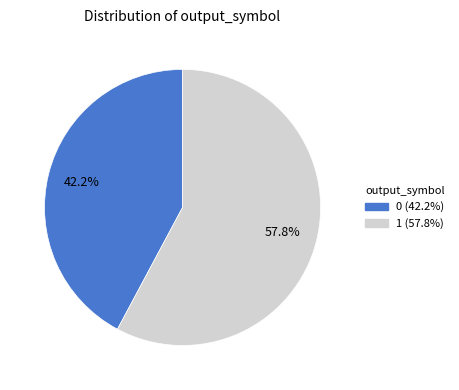

What is the ratio of the value at 0 to the value at 1?

0.7